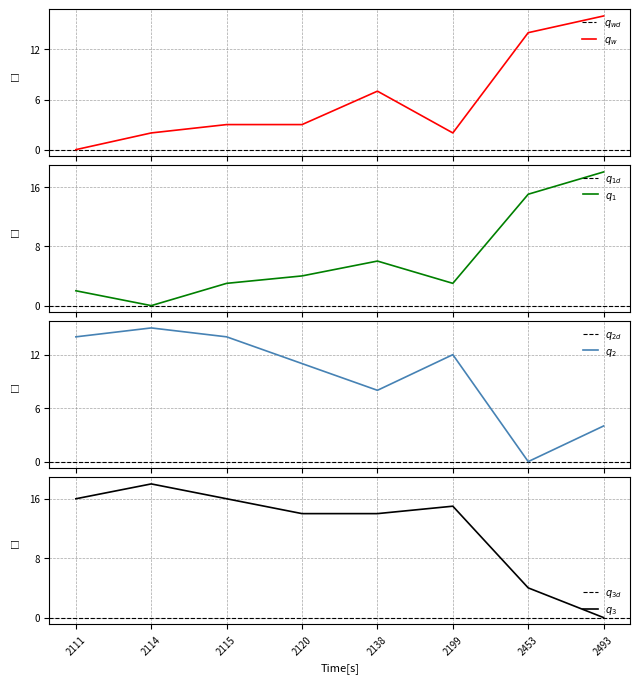

The value of 2111 at 2120 is 1. True or false?

False